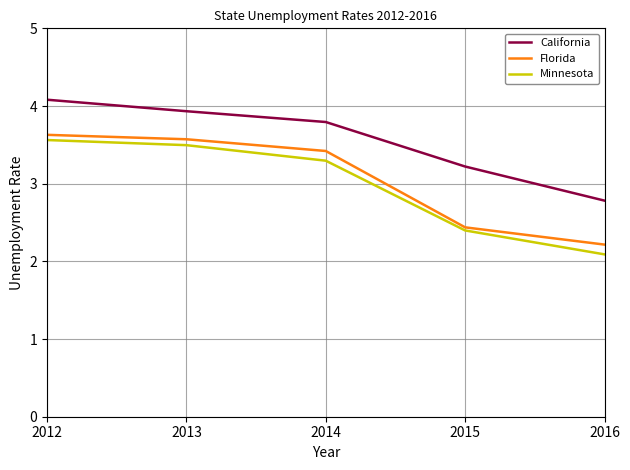

True or false: California has a value of 6.9 at 2012.

False